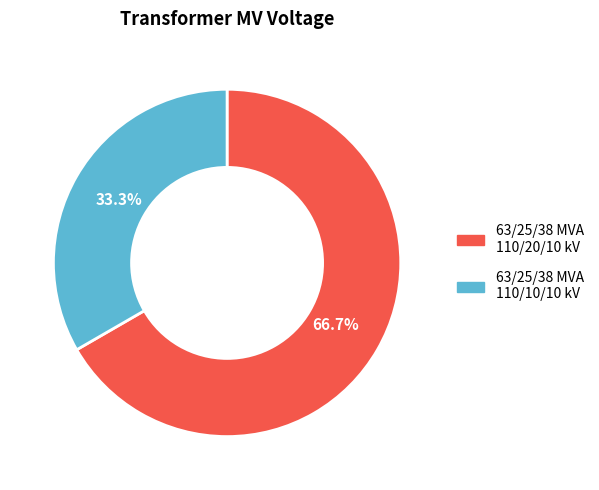

What is the ratio of the value at 63/25/38 MVA 110/10/10 kV to the value at 63/25/38 MVA 110/20/10 kV?

0.5